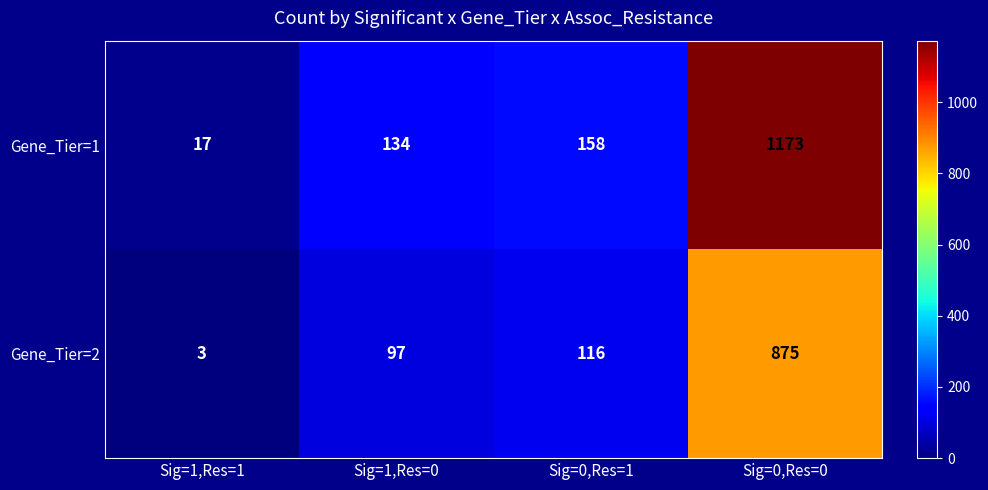

The Gene_Tier=1 series shows 134 at Sig=1,Res=0. True or false?

True